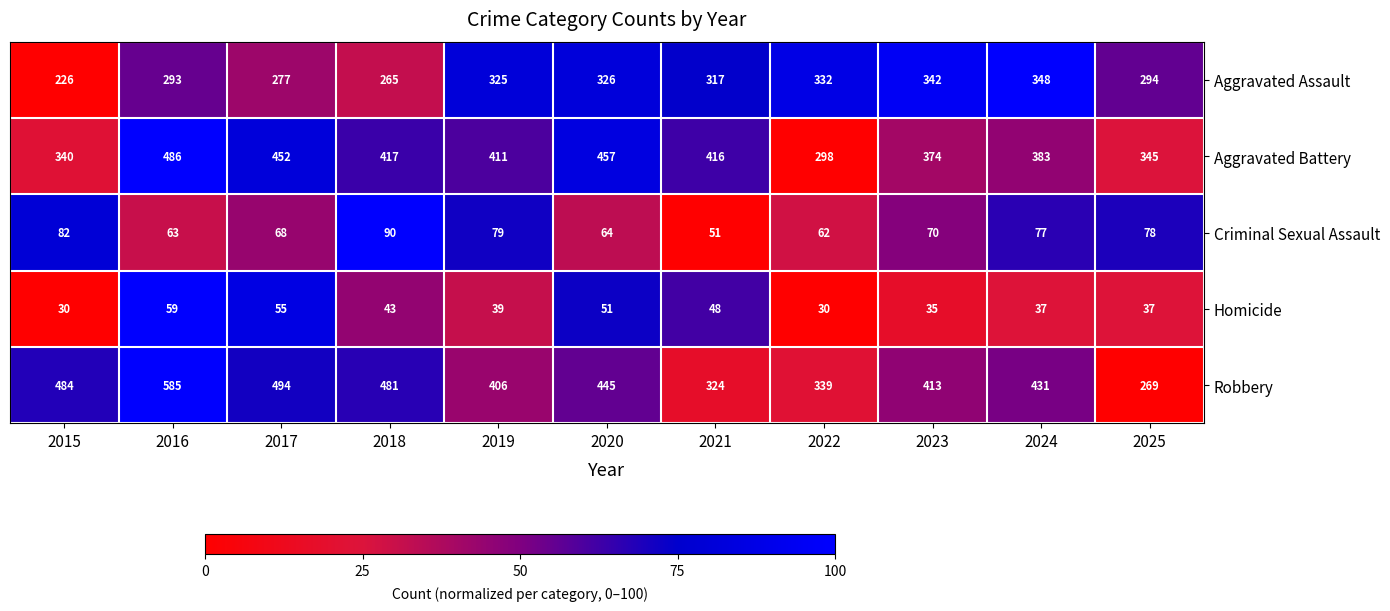

Is it true that Aggravated Battery equals 411 at 2019?

True